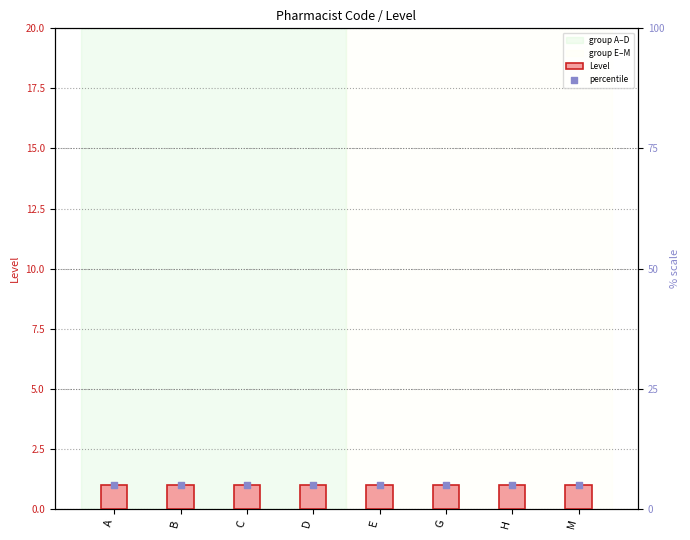

Is the value of percentile at H greater than the value of Level at D?

Yes